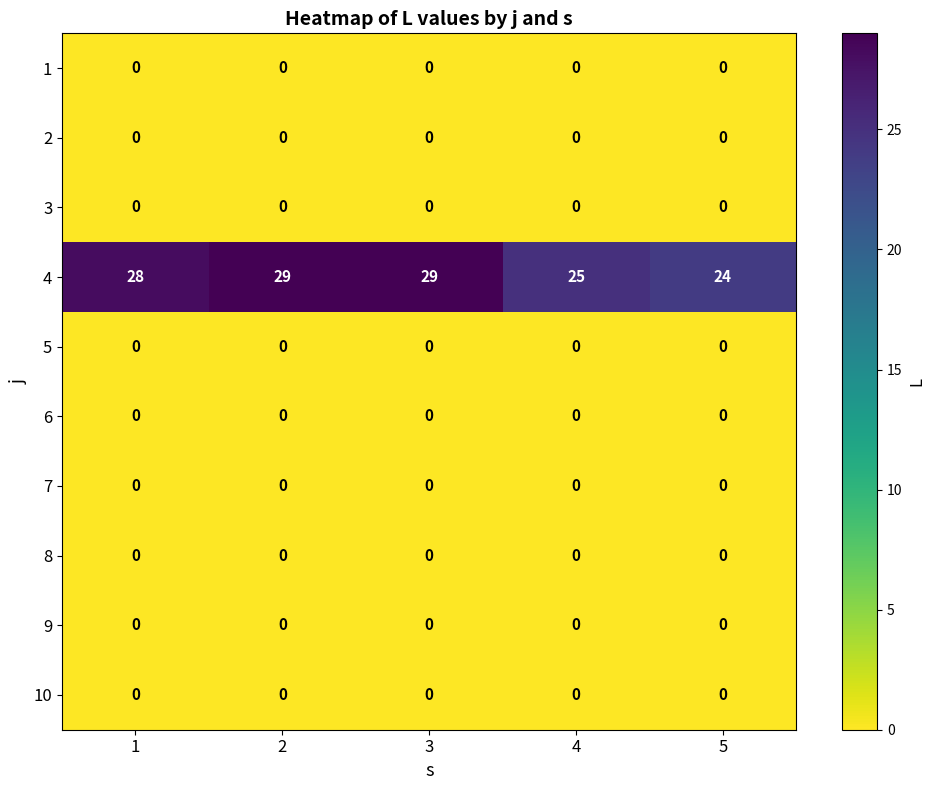

How many categories are shown in the chart?

5